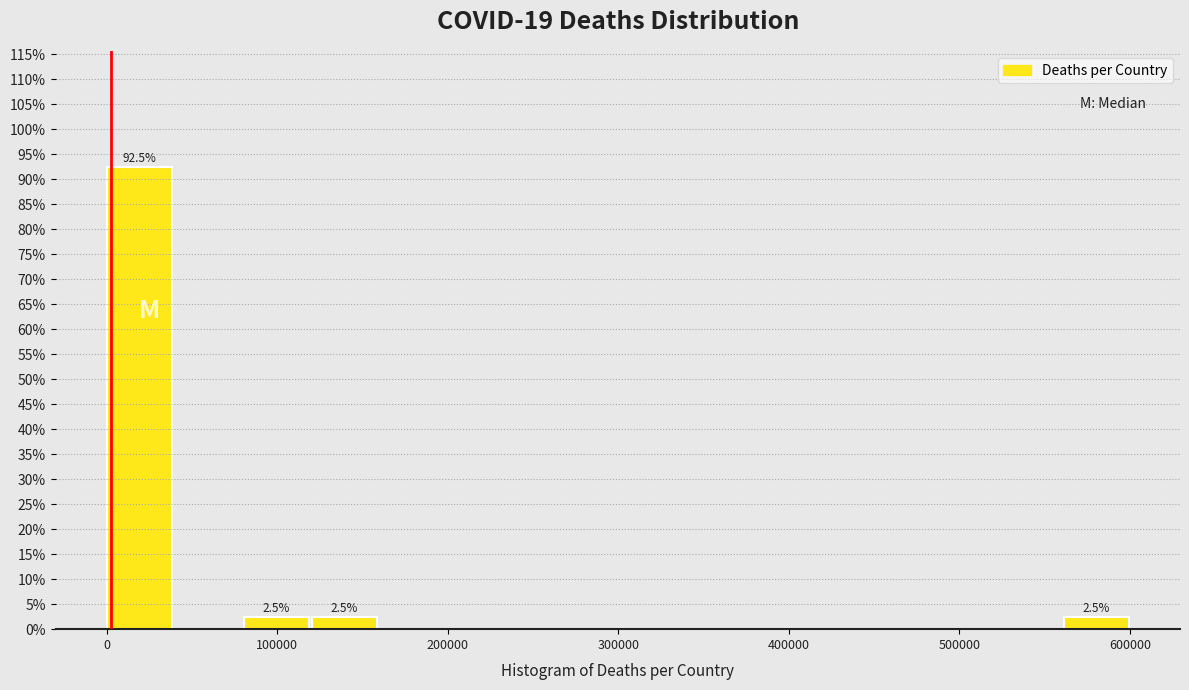

Which range on the x-axis has the tallest bar?

0 to 40000